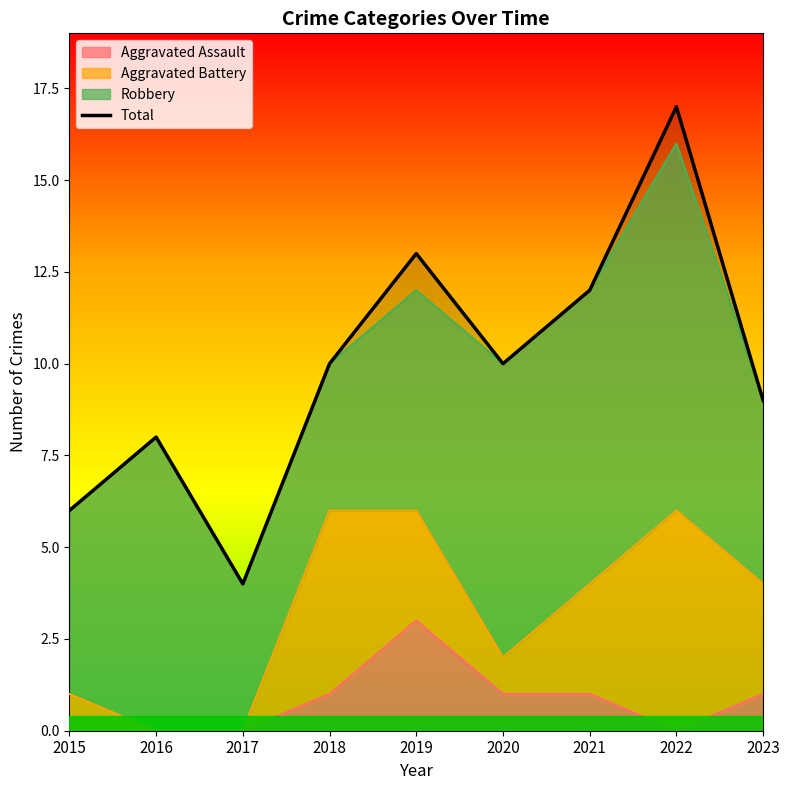

What is the minimum value shown in the chart?

4